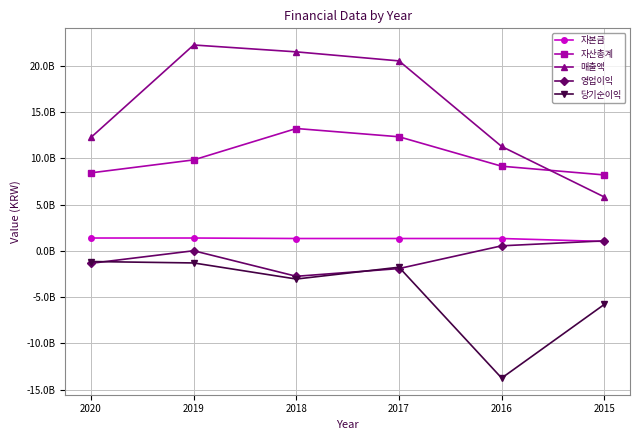

What are all the series names shown in the legend?

자본금, 자산총계, 매출액, 영업이익, 당기순이익